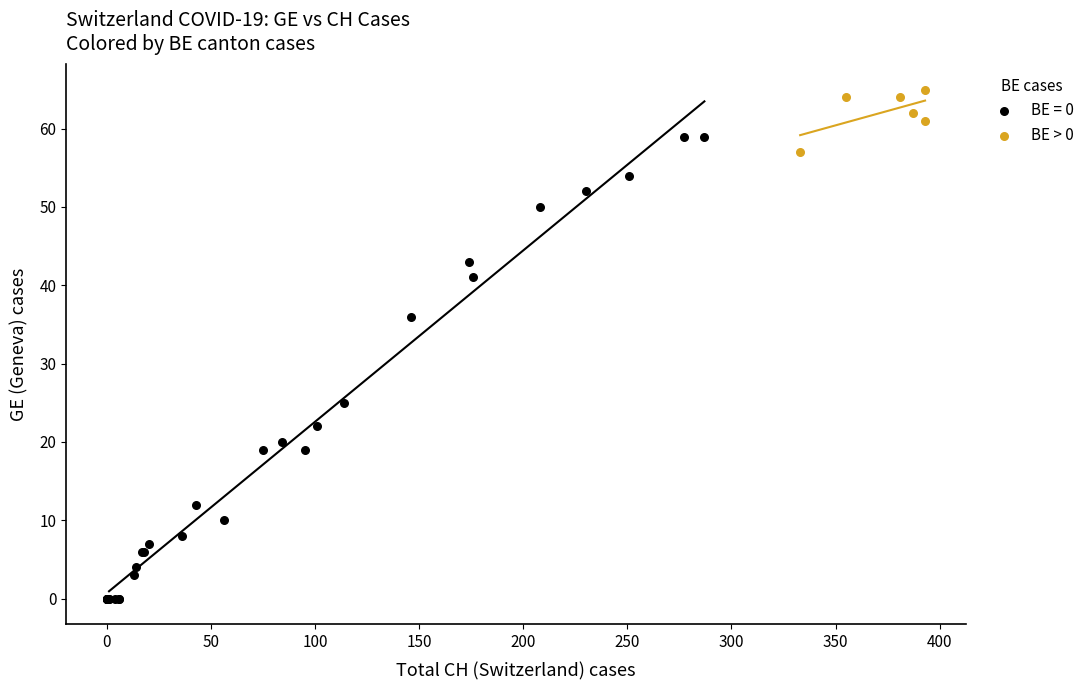

Which series has the widest spread of Y values?

BE = 0